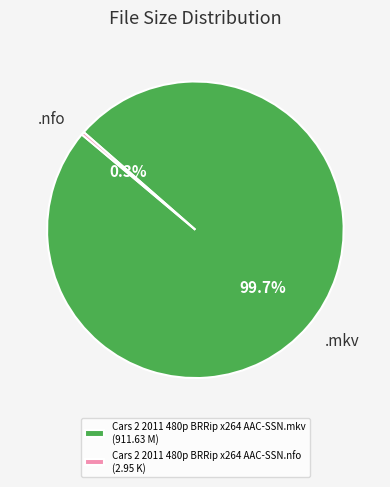

Is there any slice that represents more than half of the pie?

Yes